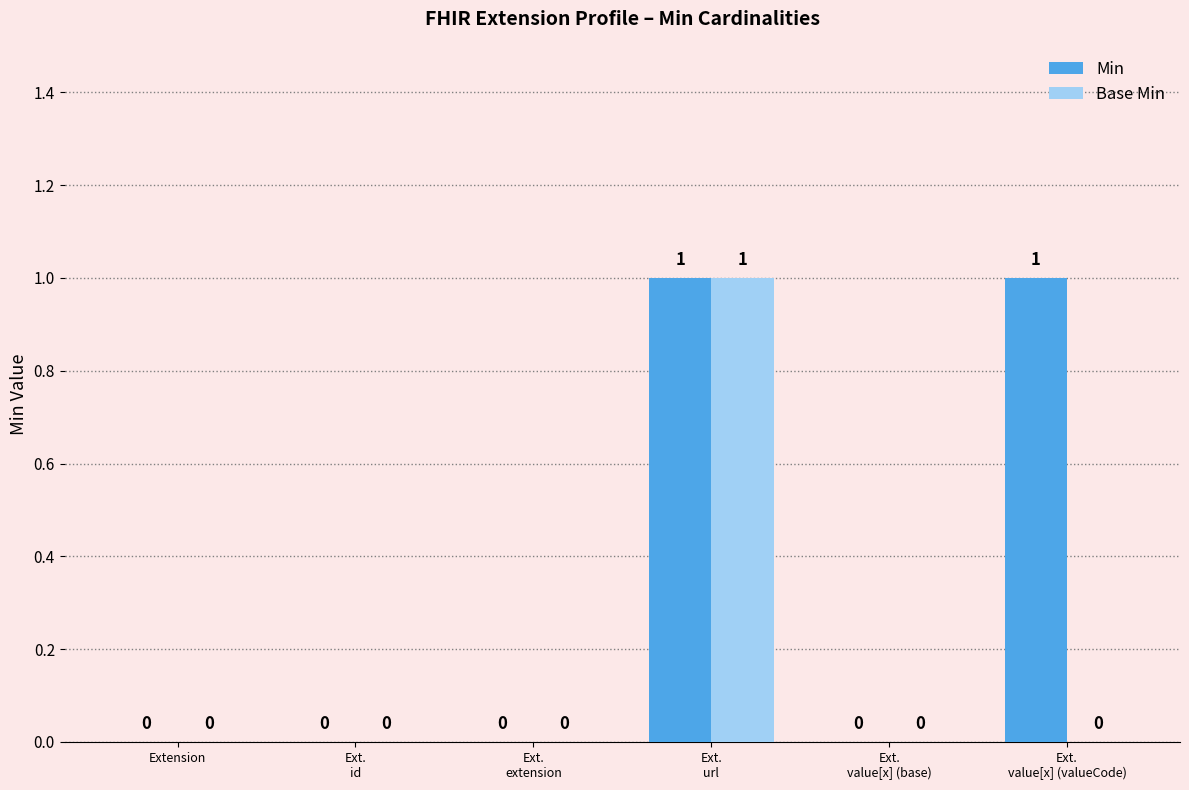

Which series has the largest total across all categories?

Min